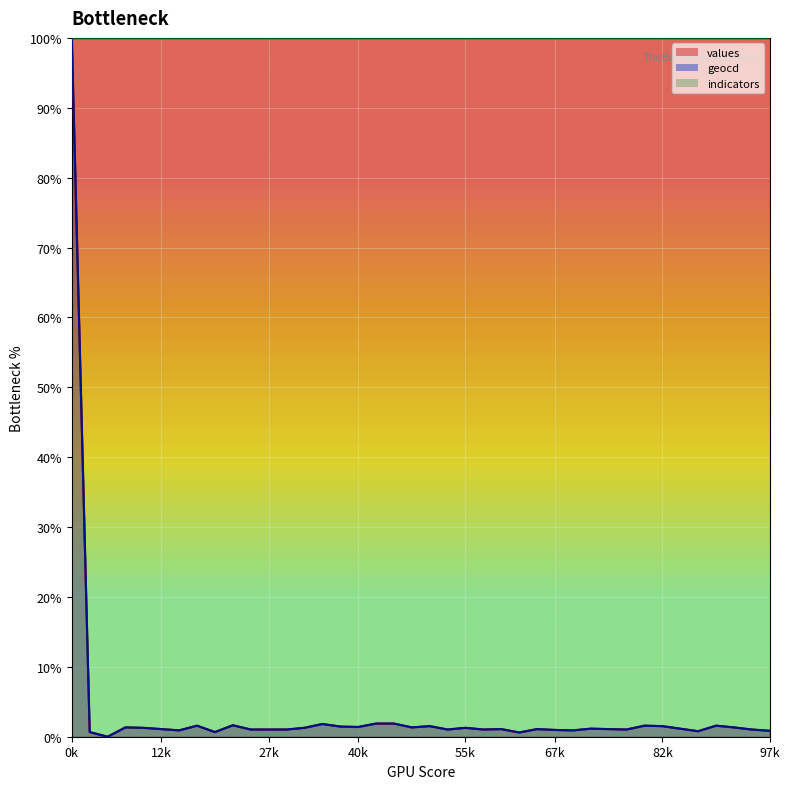

What is the difference between the maximum and minimum values in the geocd series?

100.0